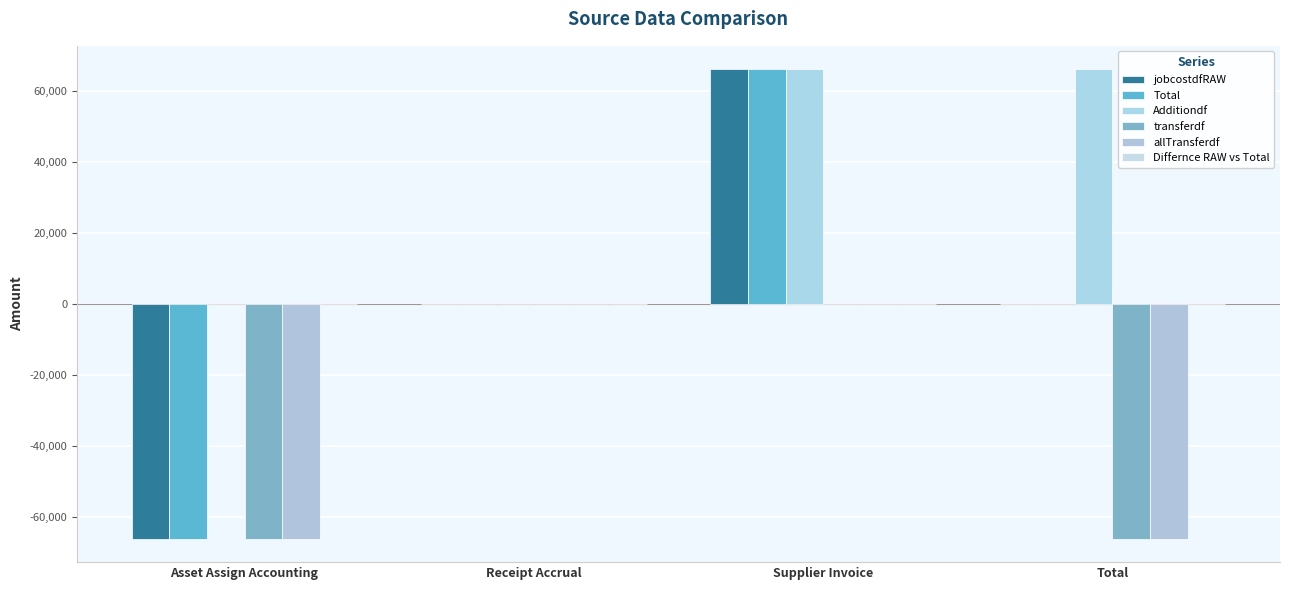

What is the label of the 2nd bar from the left?

Receipt Accrual